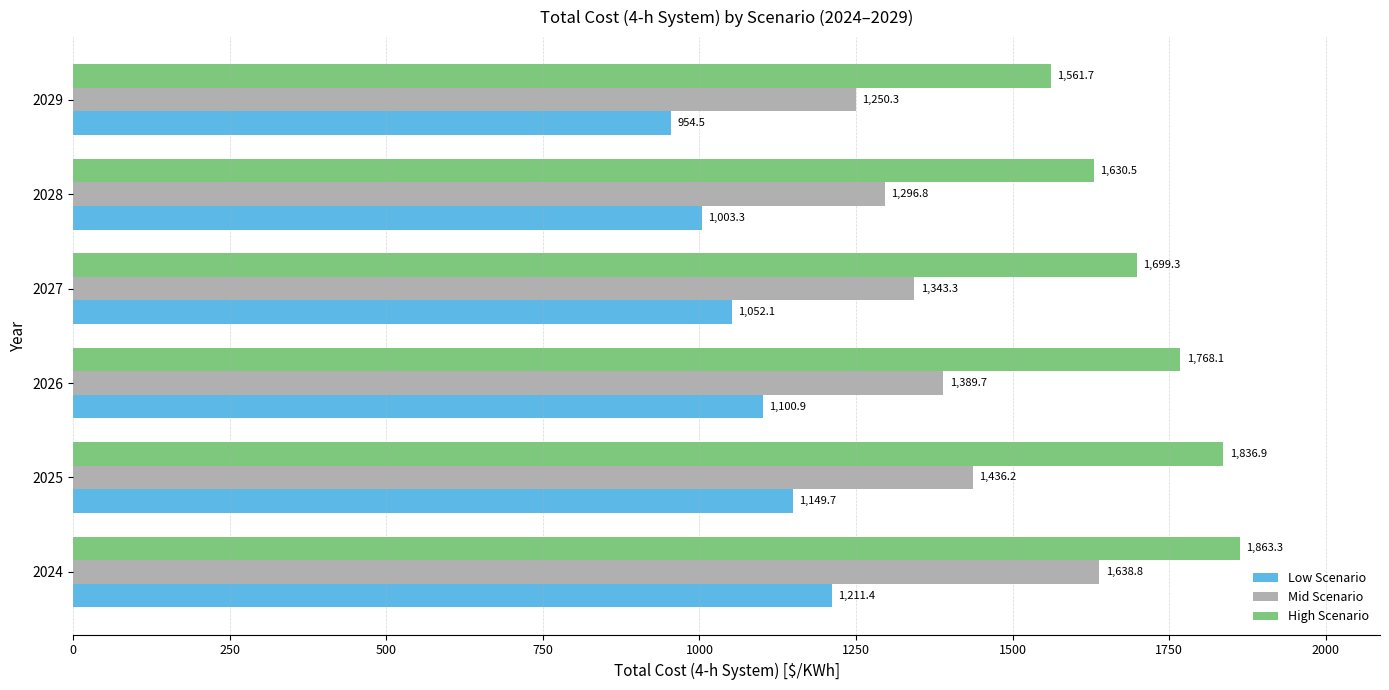

What is the spread (max minus min) of values at 2028?

627.2